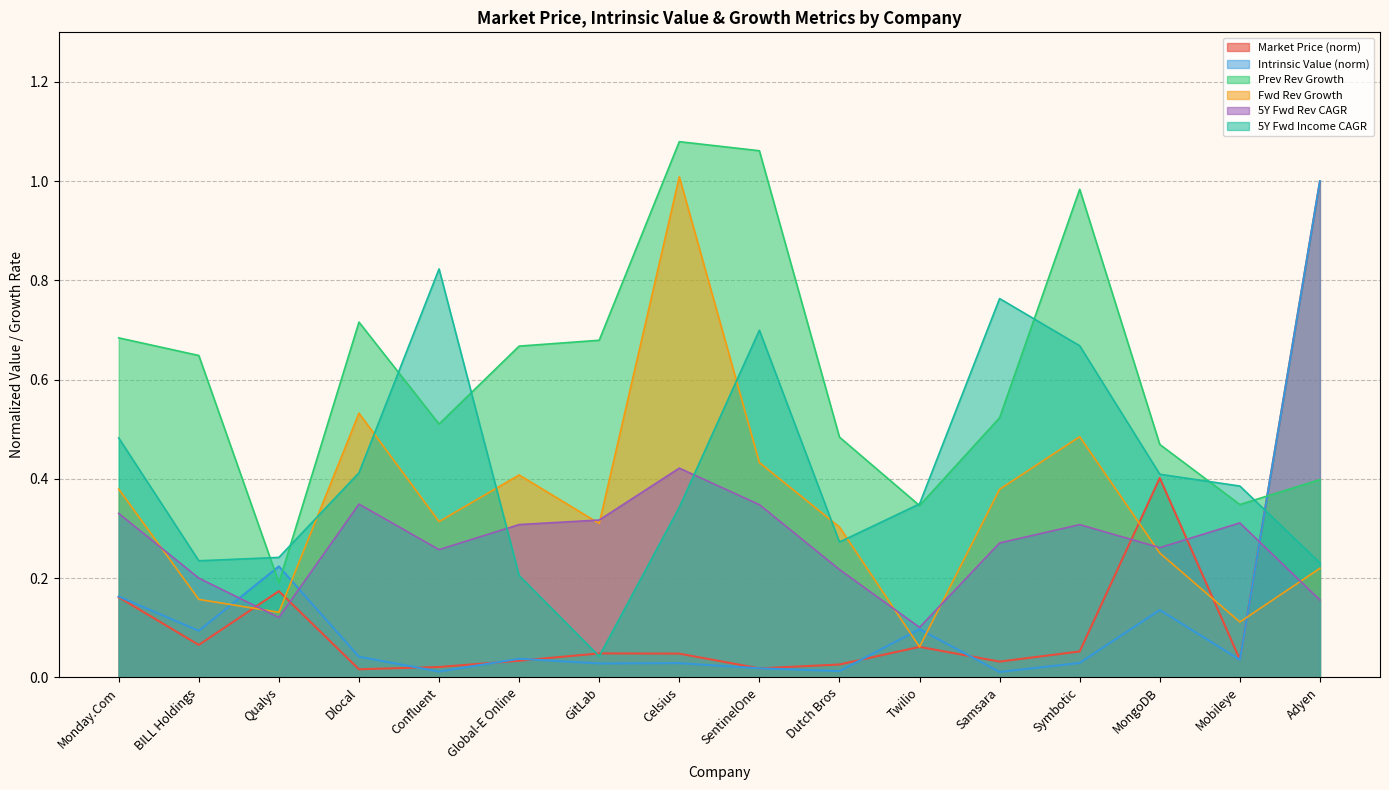

Which series ends up on top after the final intersection of 5Y Fwd Income CAGR and Market Price?

Market Price